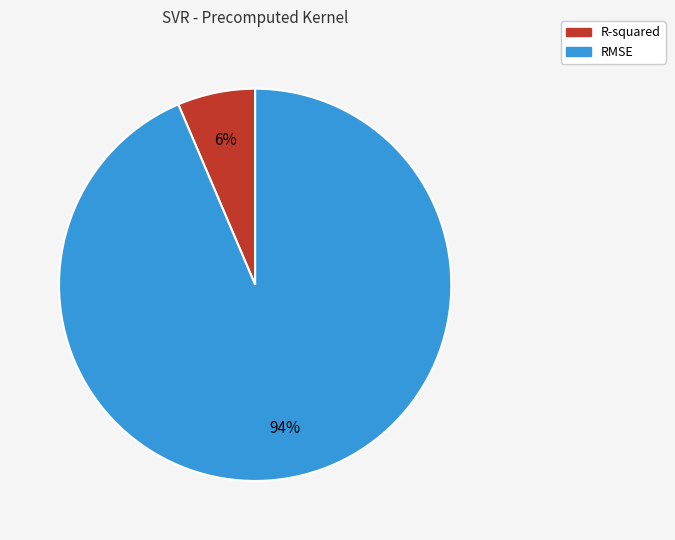

To the nearest percent, what percentage of the pie is RMSE?

94%